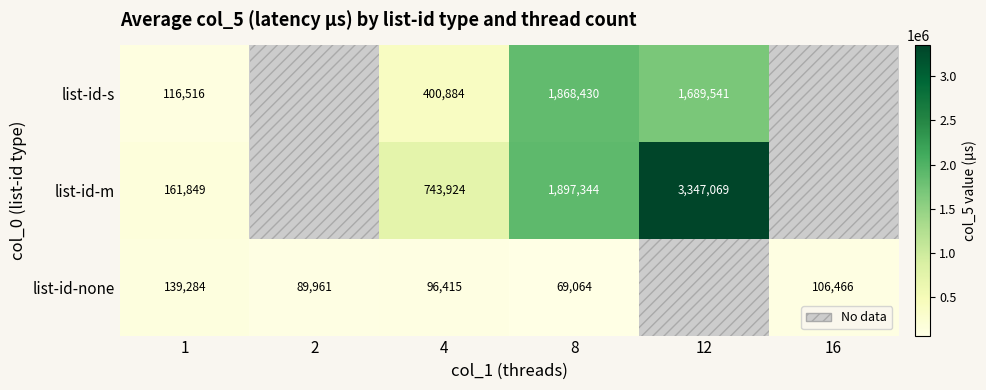

True or false: list-id-none has a value of 45959 at 2.

False